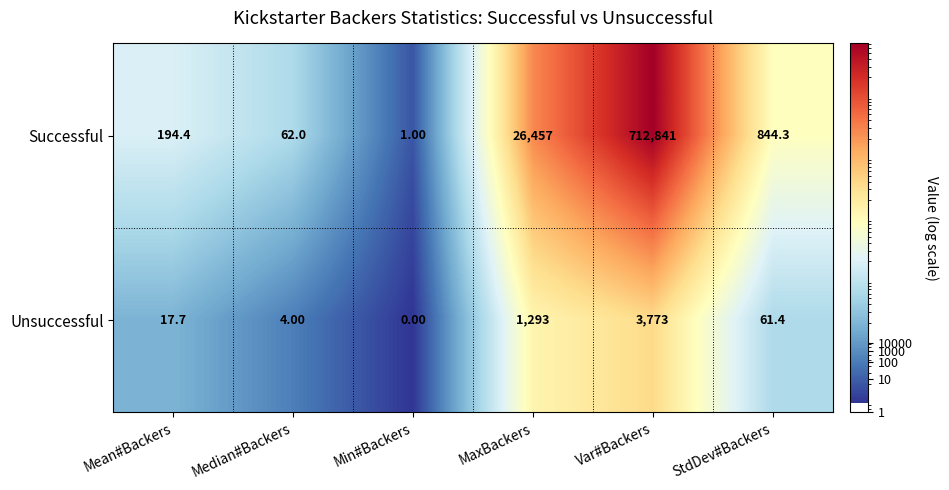

What is the sum of the Successful values at Mean#Backers and Min#Backers?

195.4